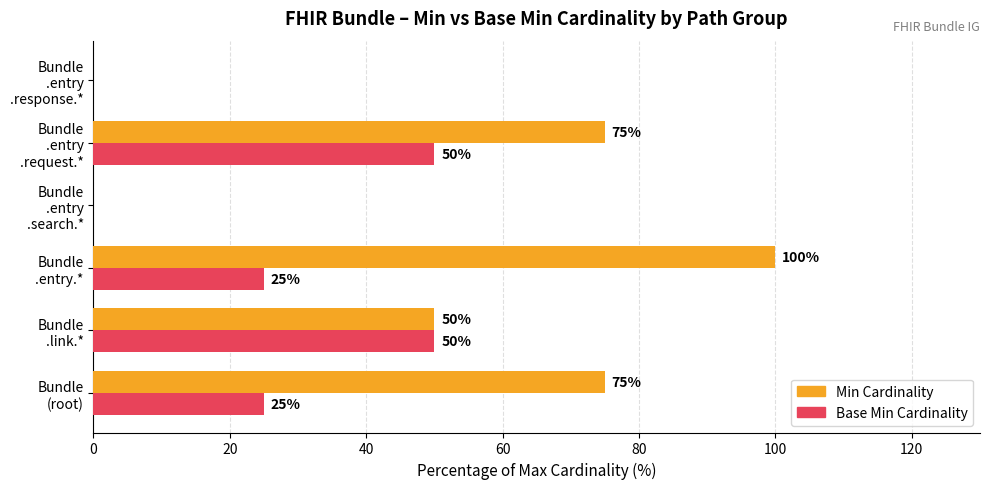

What is the sum of all Base Min Cardinality values?

150